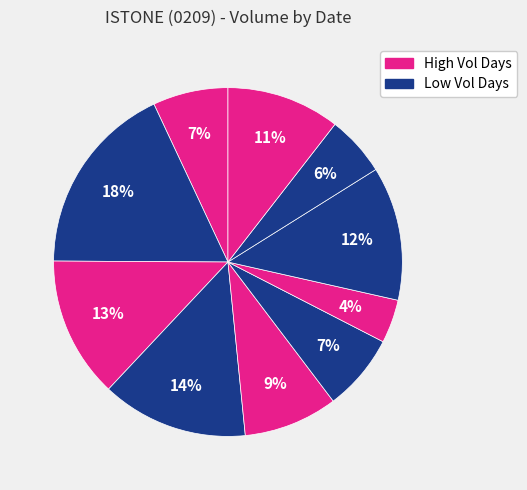

Count the number of slices in the pie.

10